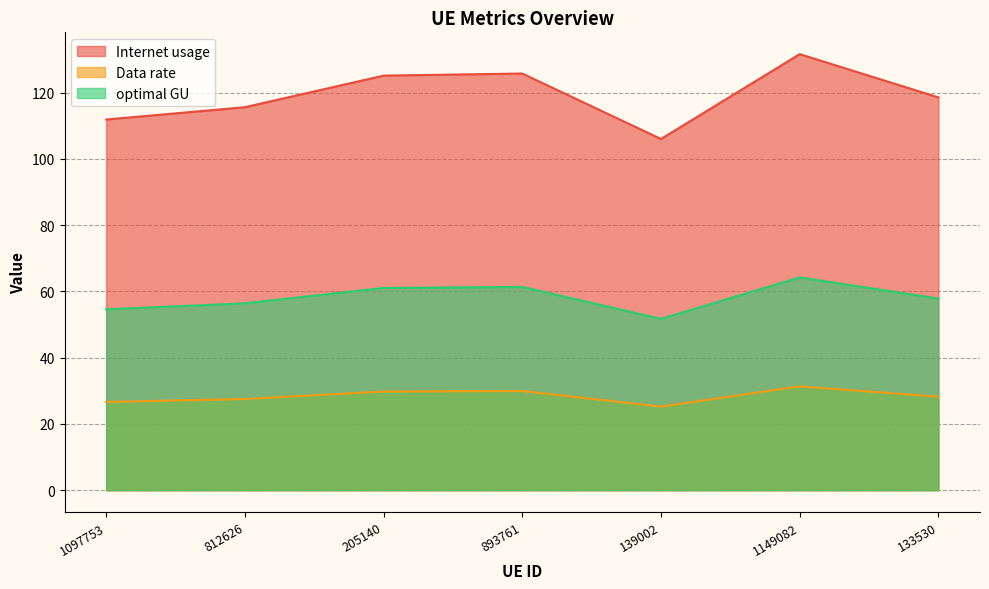

List the series in order of their peak value, highest first.

Internet usage, optimal GU, Data rate